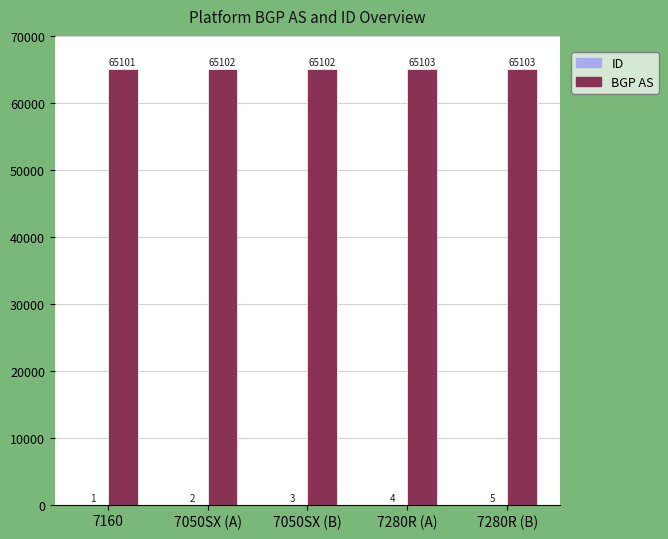

How many series are shown in this chart?

2